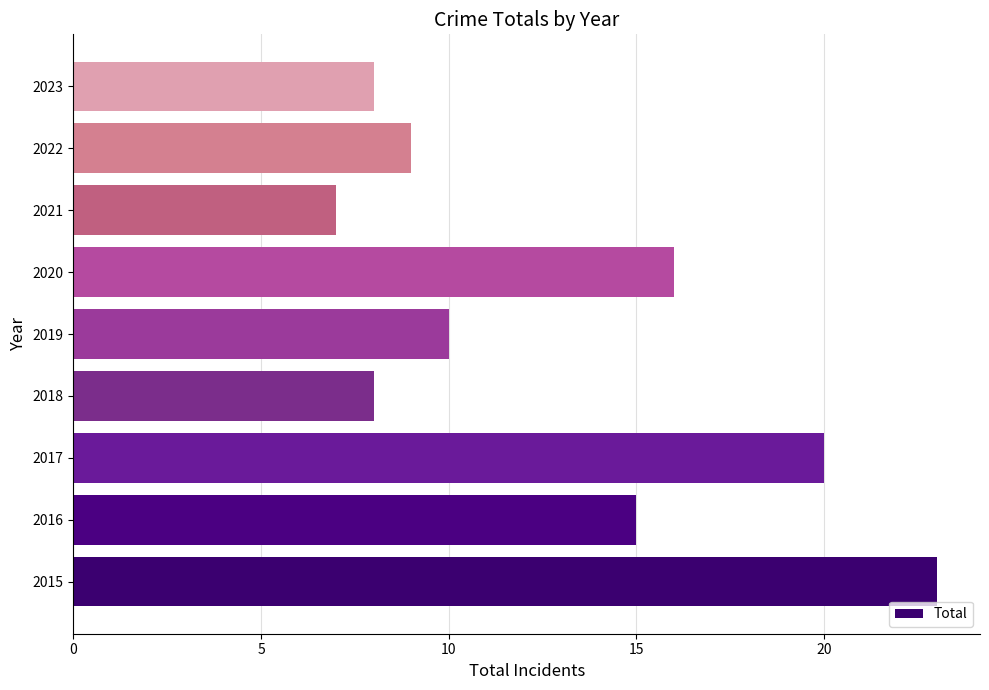

True or false: the data shows 7 at 2021.

True